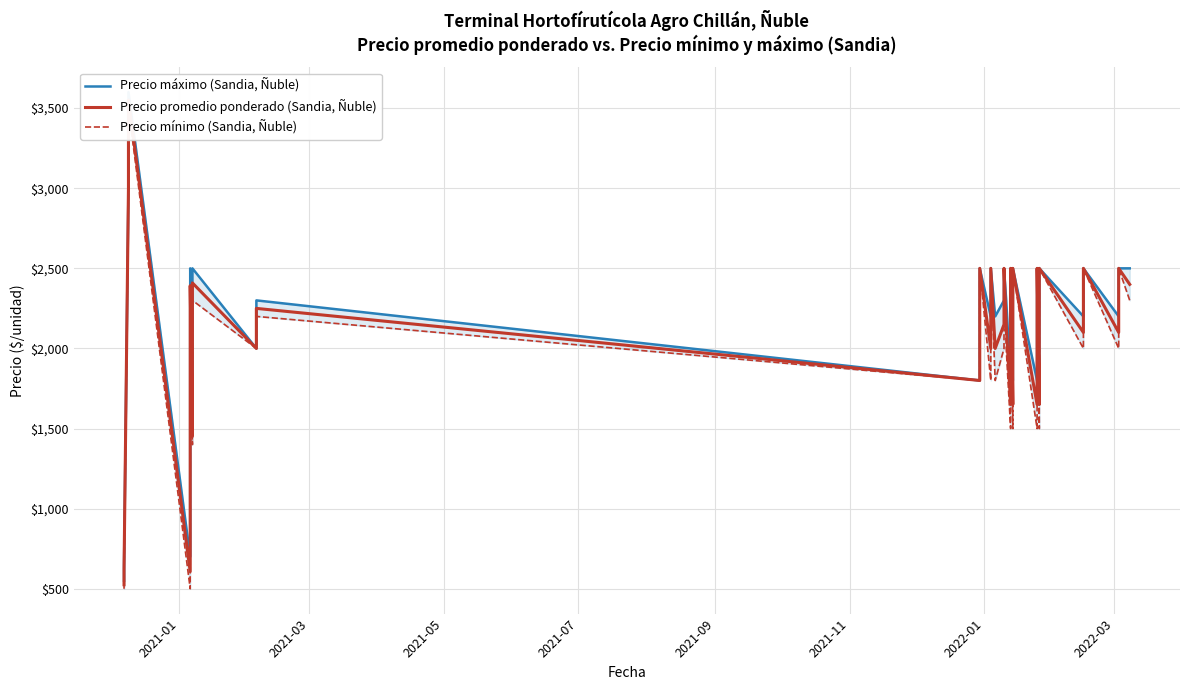

How many lines are shown in the chart?

3